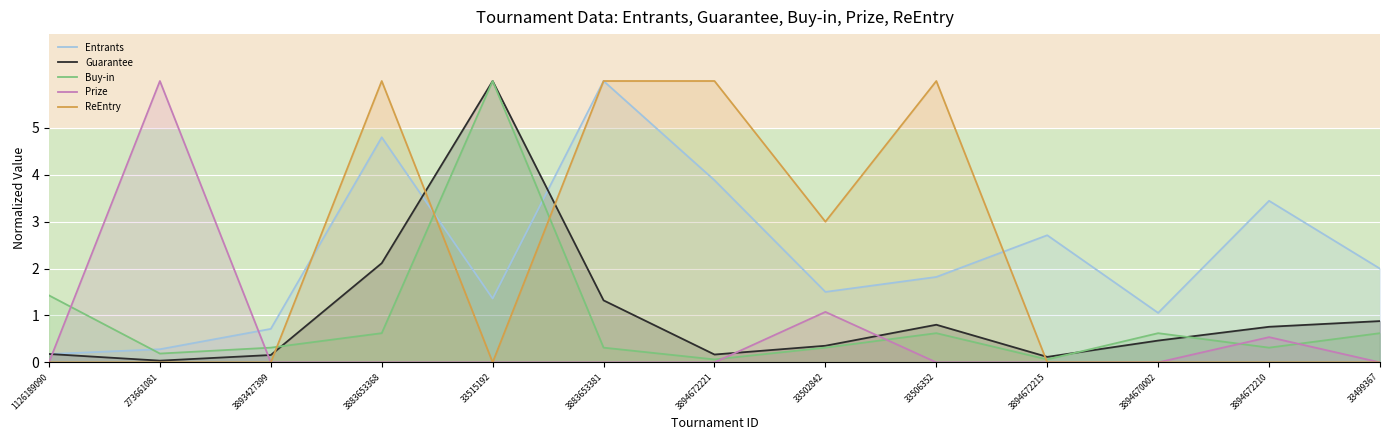

At how many categories does at least one series exceed 3?

7